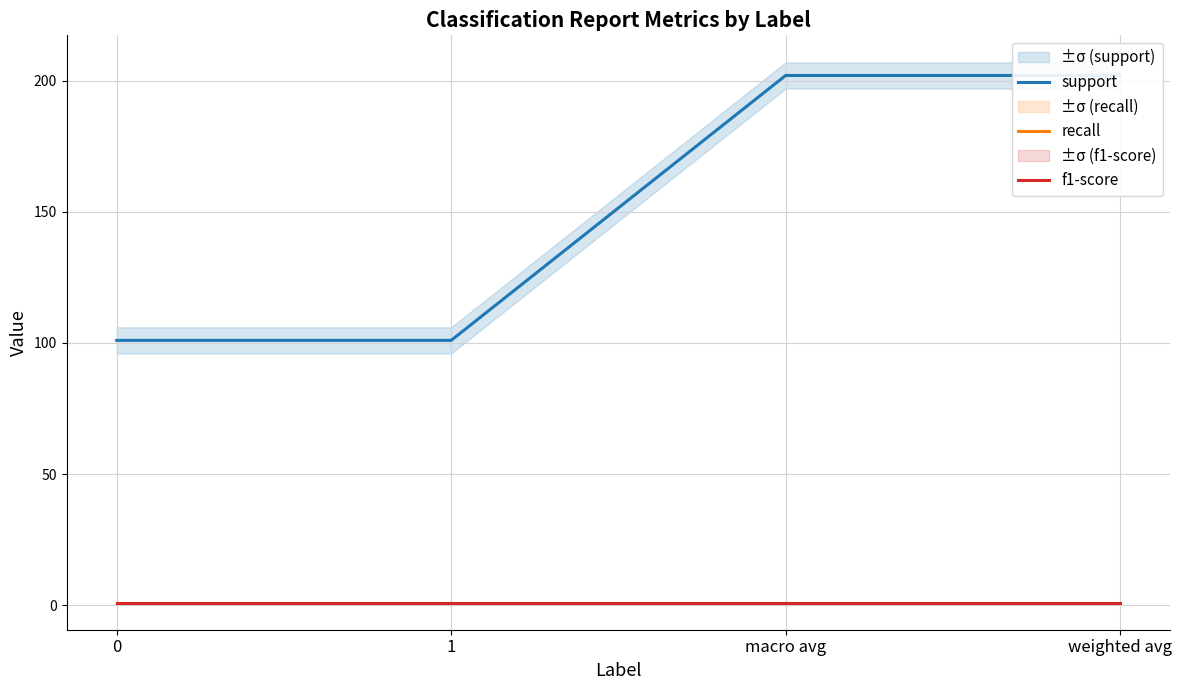

Reading left to right, transcribe all the data shown in this chart.

support: 0=101	1=101	macro avg=202	weighted avg=202
recall: 0=1	1=1	macro avg=1	weighted avg=1
f1-score: 0=1	1=1	macro avg=1	weighted avg=1